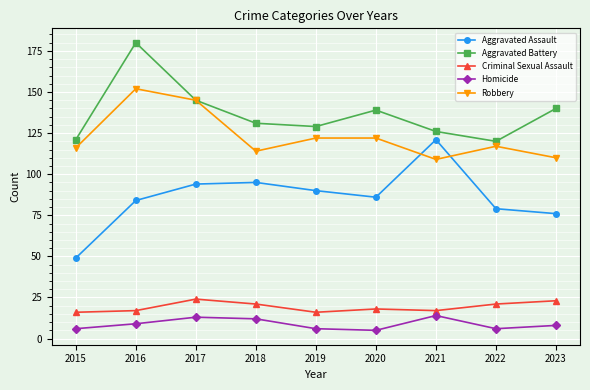

Read the Homicide value at 2022.

6